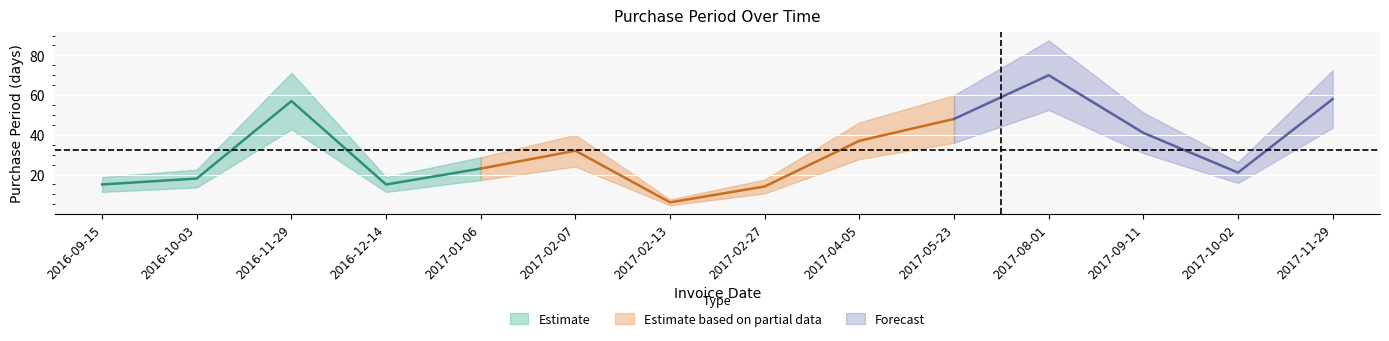

Reading left to right, extract all data points from this chart.

15	18	57	15	23	32	6	14	37	48	70	41	21	58